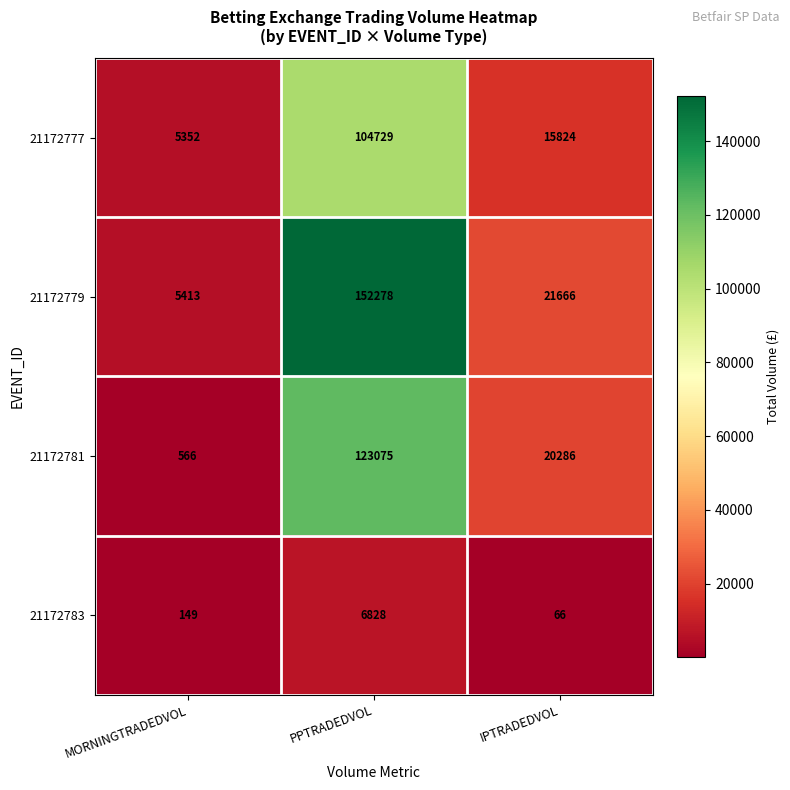

At how many categories does at least one series exceed 40797?

1